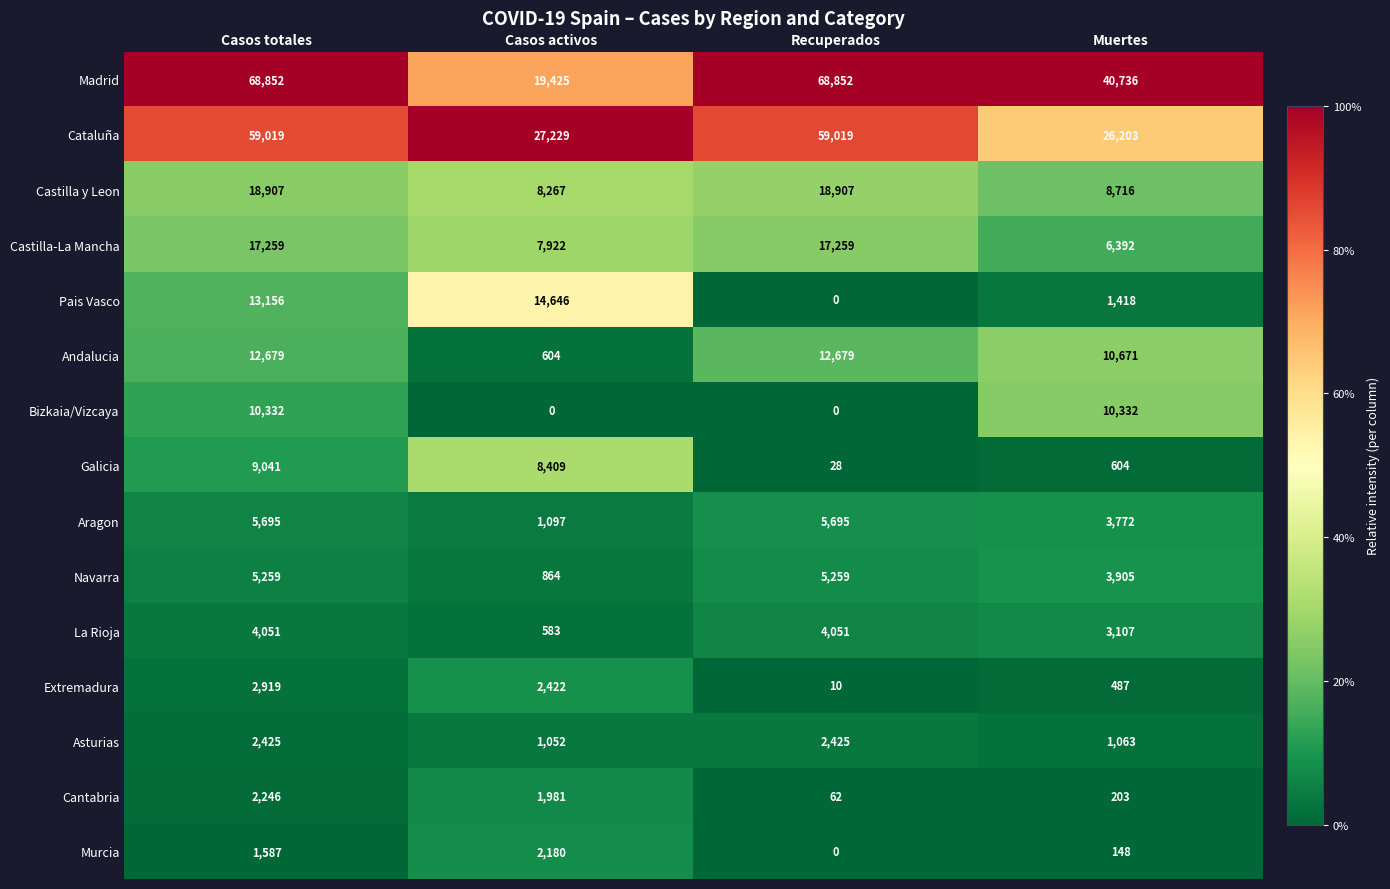

Is it true that Murcia equals 0 at Recuperados?

True